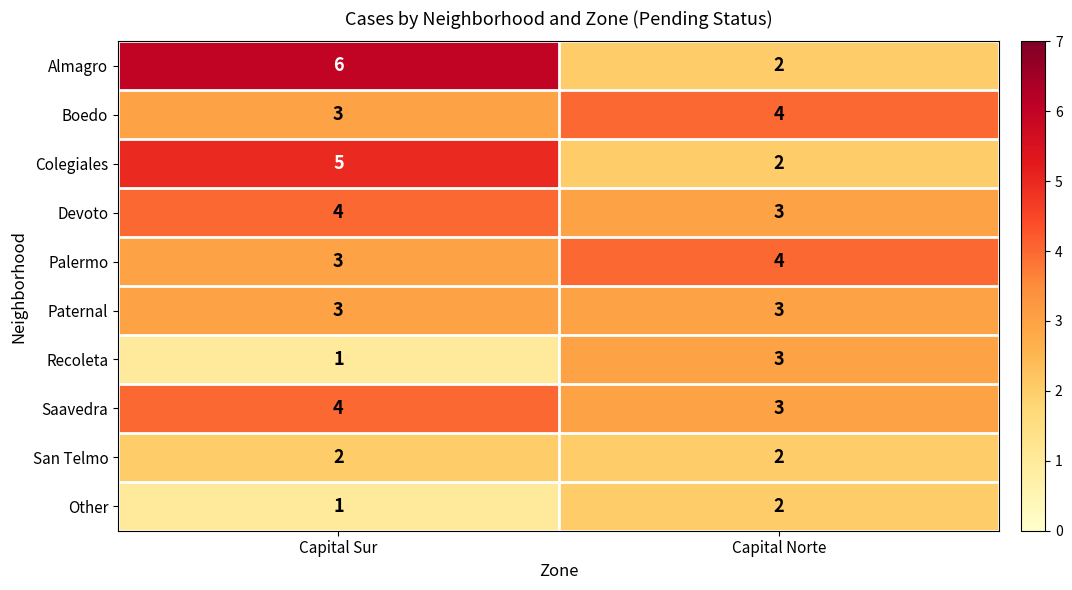

Reading left to right, transcribe all the data shown in this chart.

Almagro: Capital Sur=6	Capital Norte=2
Boedo: Capital Sur=3	Capital Norte=4
Colegiales: Capital Sur=5	Capital Norte=2
Devoto: Capital Sur=4	Capital Norte=3
Palermo: Capital Sur=3	Capital Norte=4
Paternal: Capital Sur=3	Capital Norte=3
Recoleta: Capital Sur=1	Capital Norte=3
Saavedra: Capital Sur=4	Capital Norte=3
San Telmo: Capital Sur=2	Capital Norte=2
Other: Capital Sur=1	Capital Norte=2